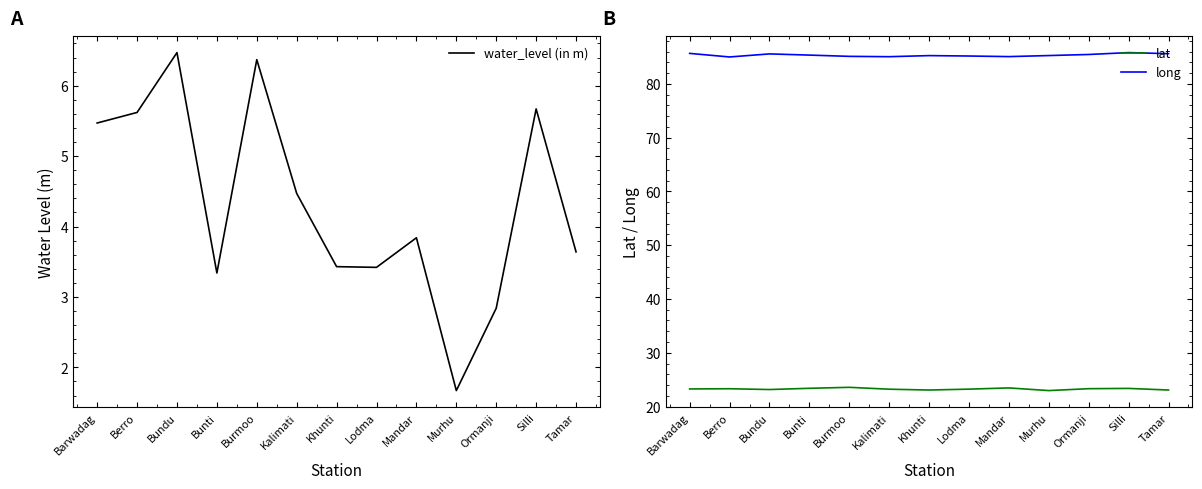

What is the difference between the highest and lowest values at Tamar?

82.0